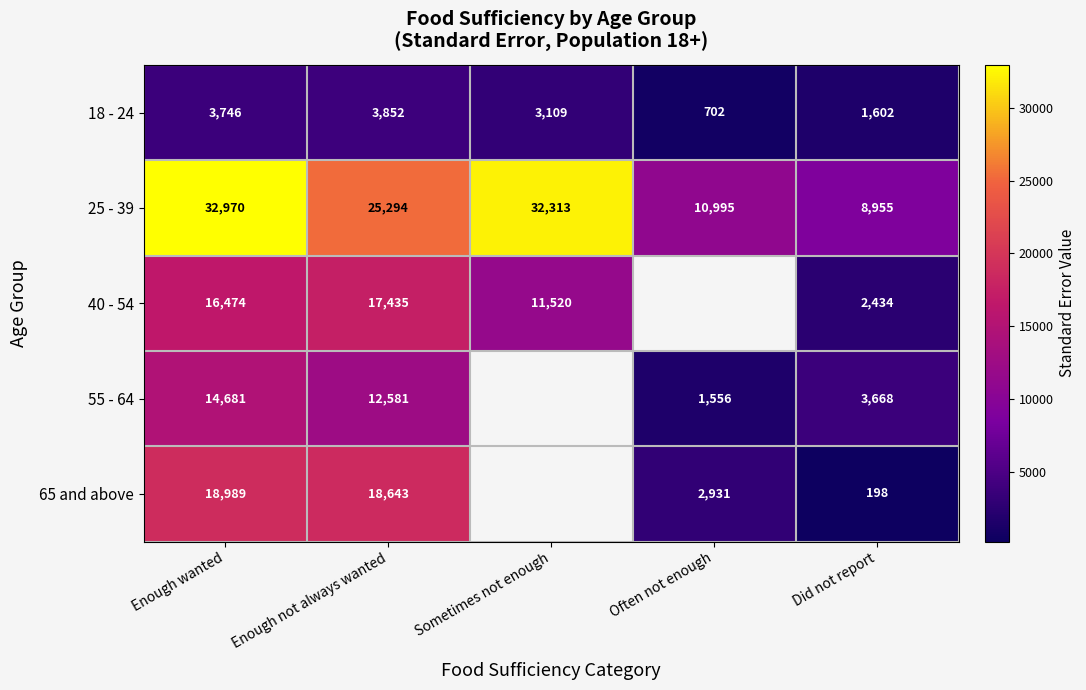

Is the value of 25 - 39 at Enough wanted greater than the value of 65 and above at Enough not always wanted?

Yes